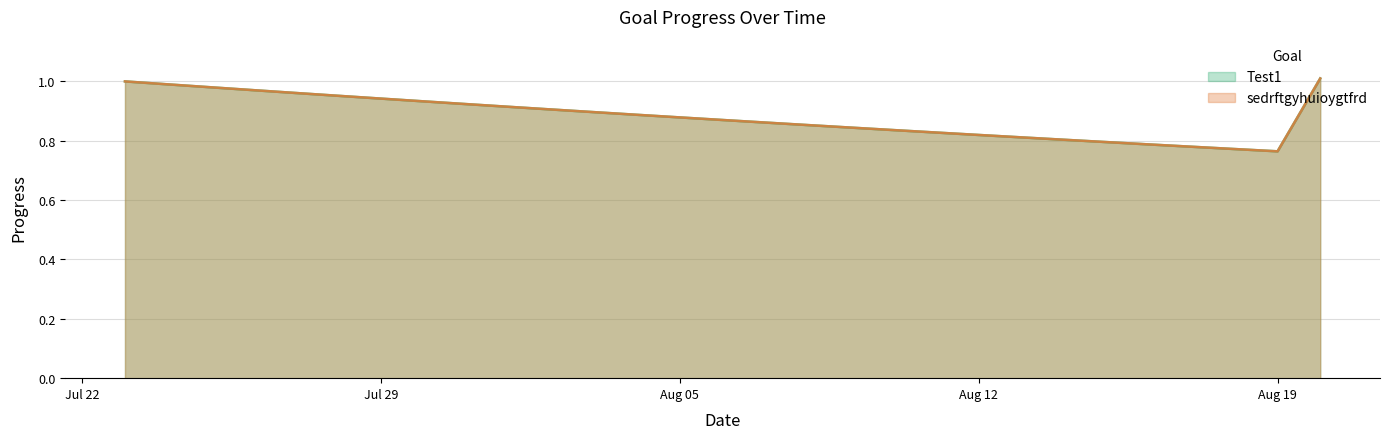

The value of sedrftgyhuioygtfrd at 2025-07-31 is 0.9. True or false?

True